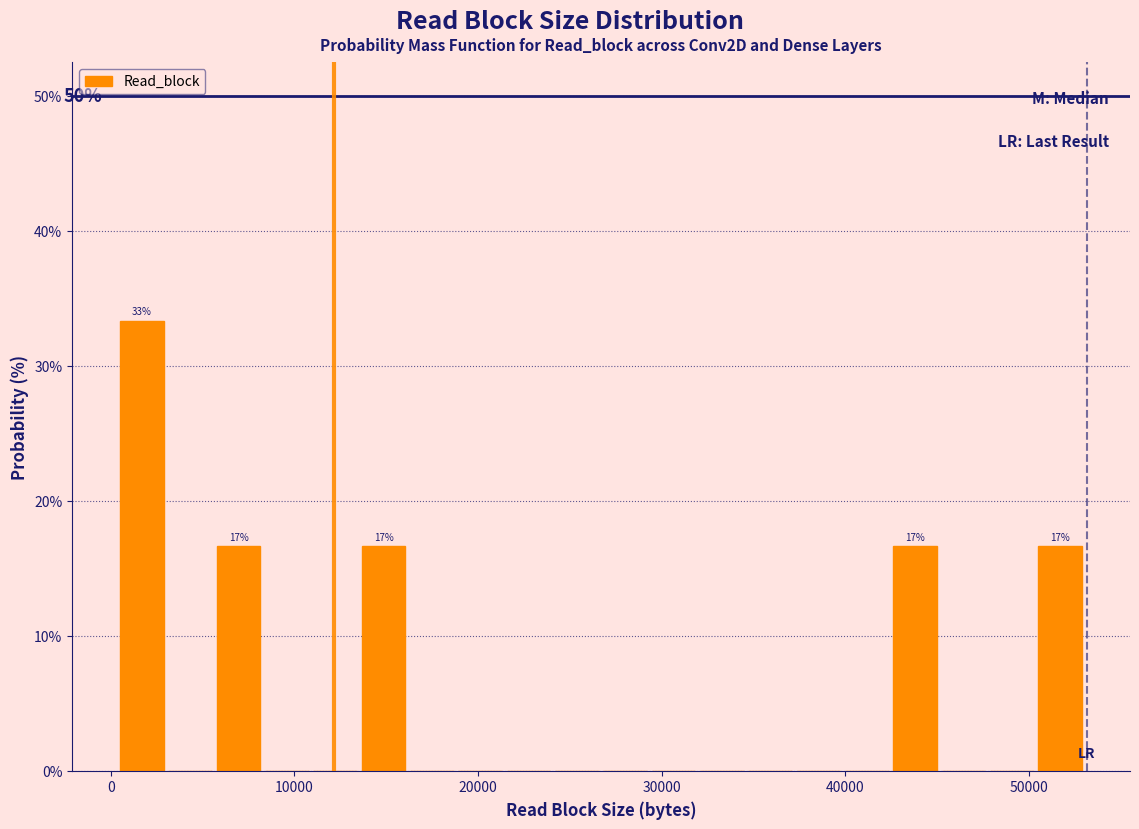

Read against the x-axis, roughly where is the centre of the tallest bar?

2000